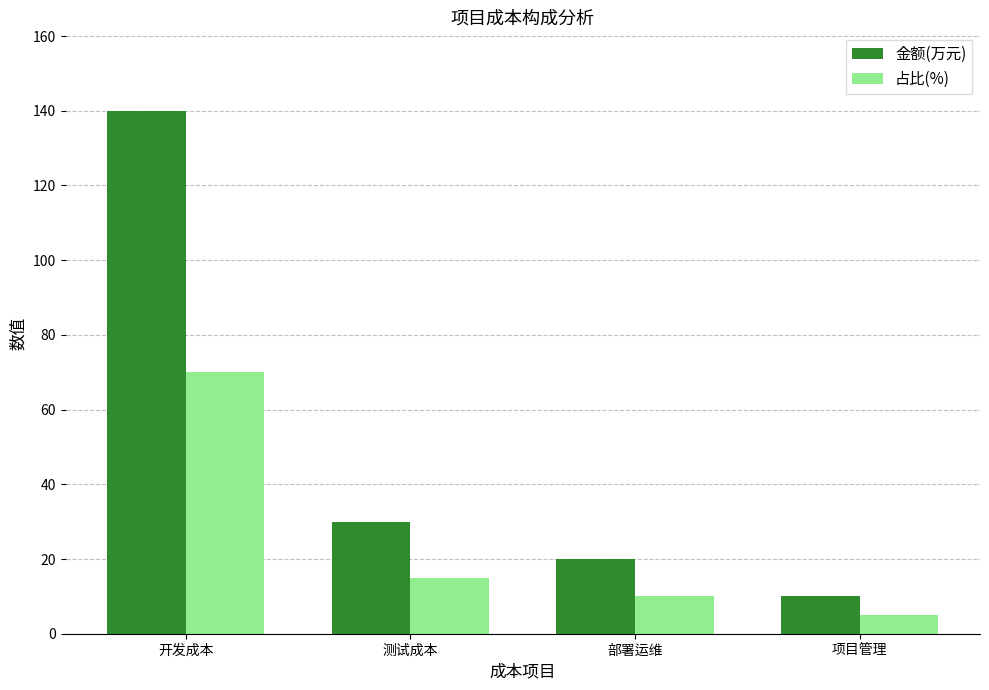

How many bars are there in total?

8